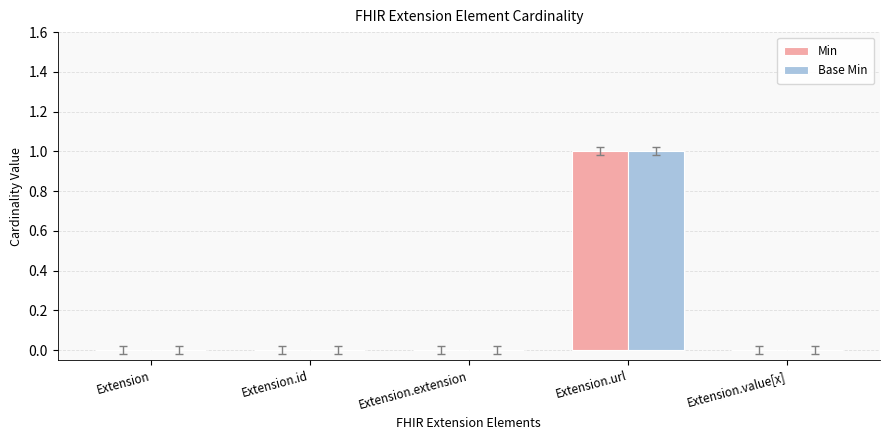

True or false: Min has a value of 0 at Extension.

True